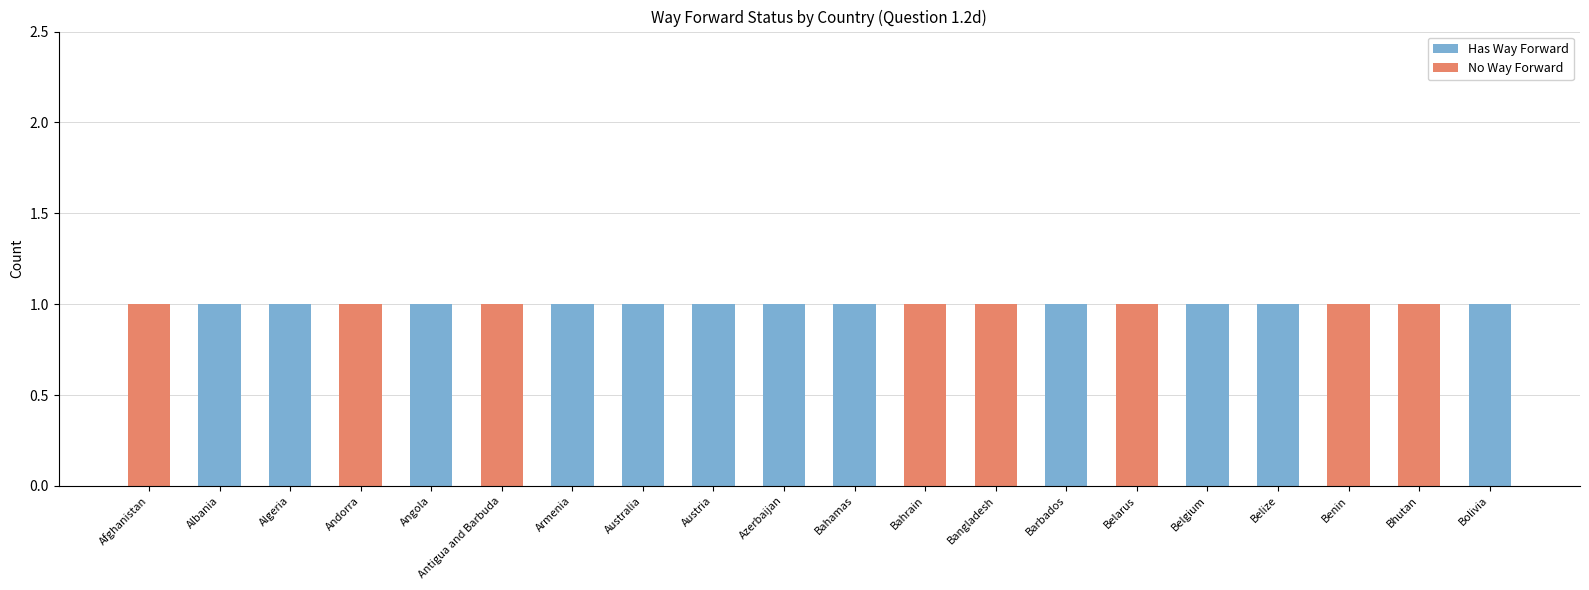

The value of Has Way Forward at Belarus is 0. True or false?

True